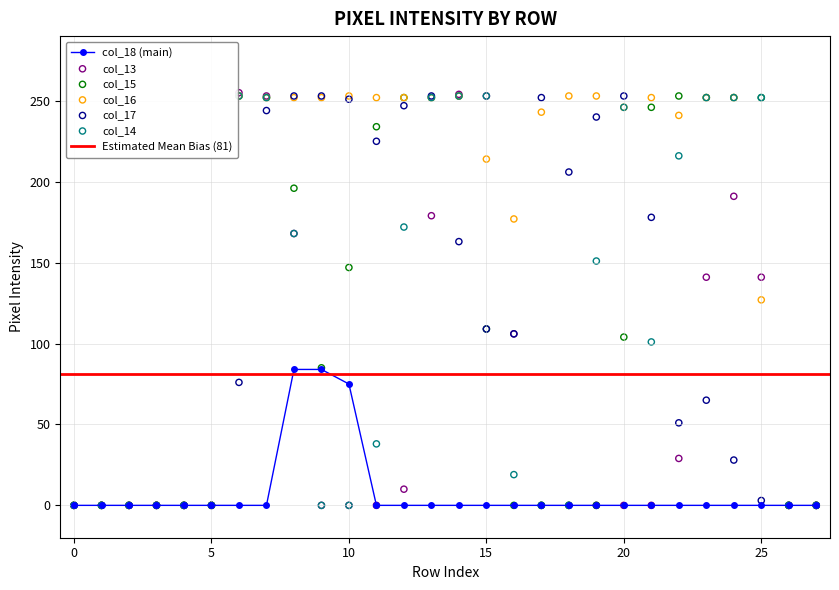

Which series has the widest spread of Y values?

col_13